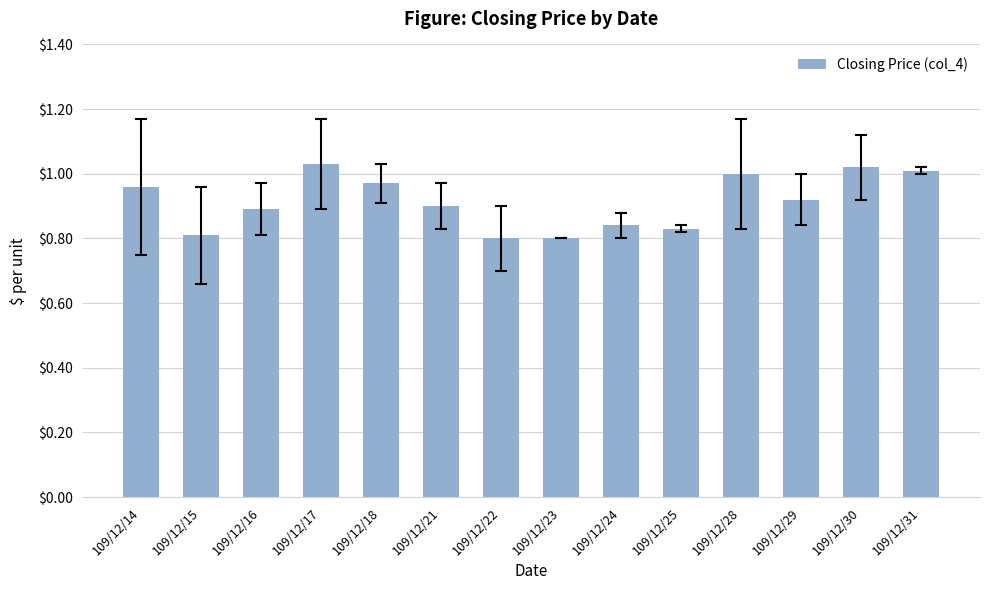

What is the sum of the values at 109/12/24 and 109/12/30?

1.9